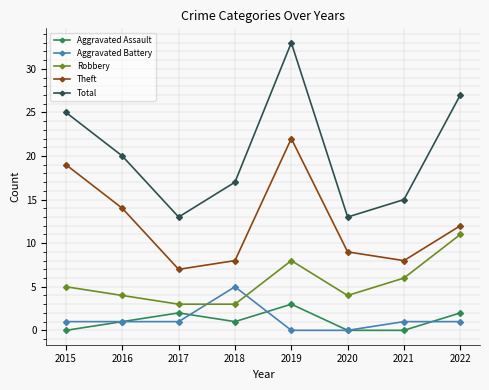

True or false: Aggravated Assault and Aggravated Battery intersect in this chart.

True